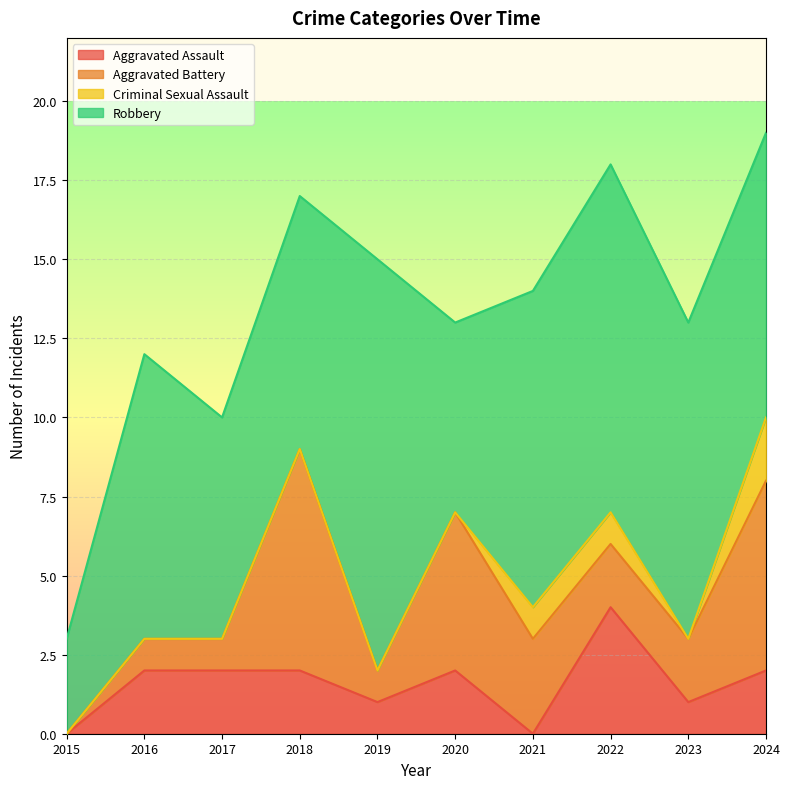

At how many categories does at least one series exceed 7?

7